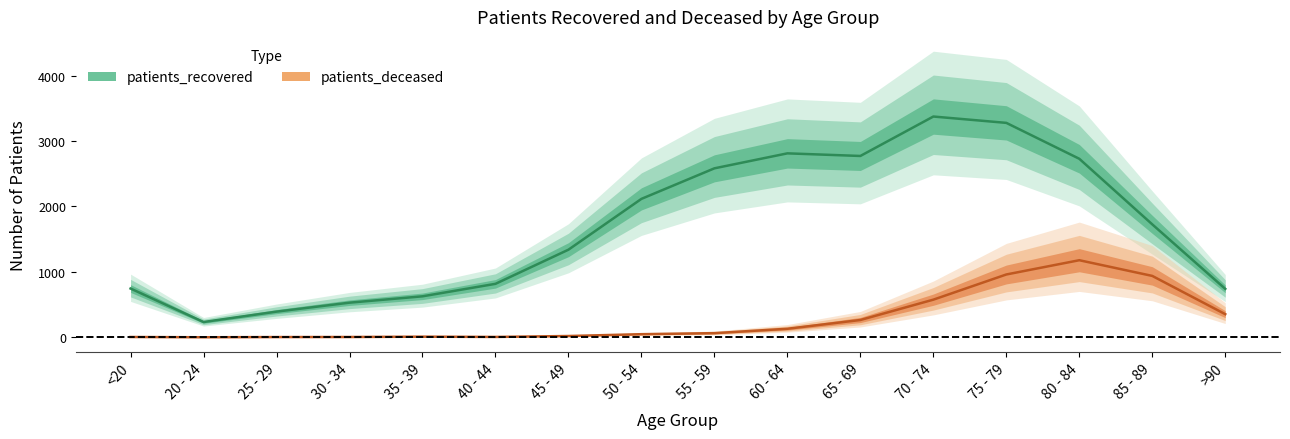

What is the sum of all patients_deceased values?

4552